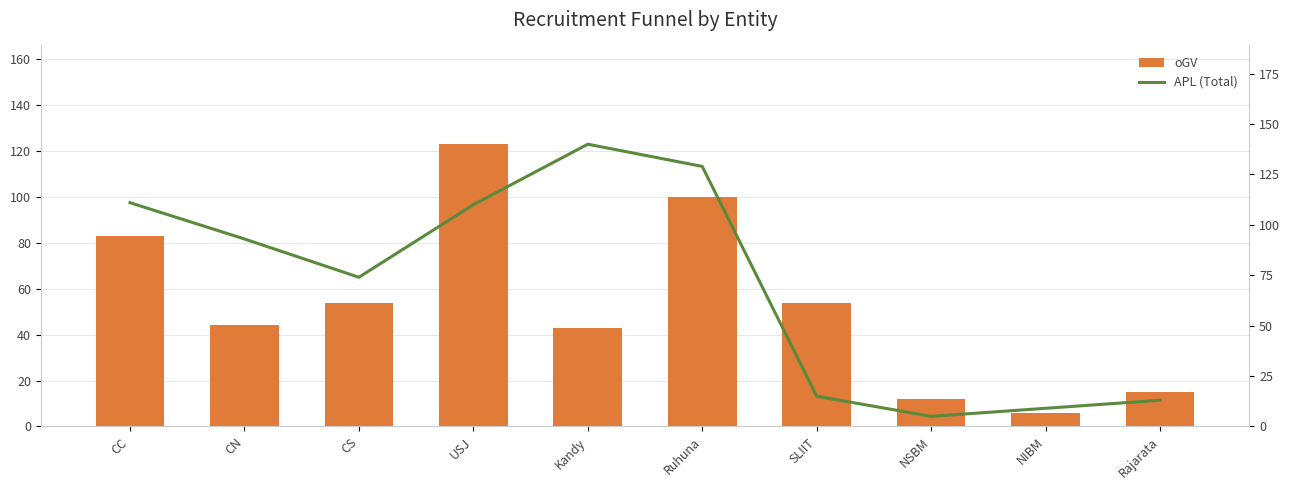

Reading left to right, extract all data points from this chart.

oGV: 83	44	54	123	43	100	54	12	6	15
APL (Total): 111	93	74	110	140	129	15	5	9	13